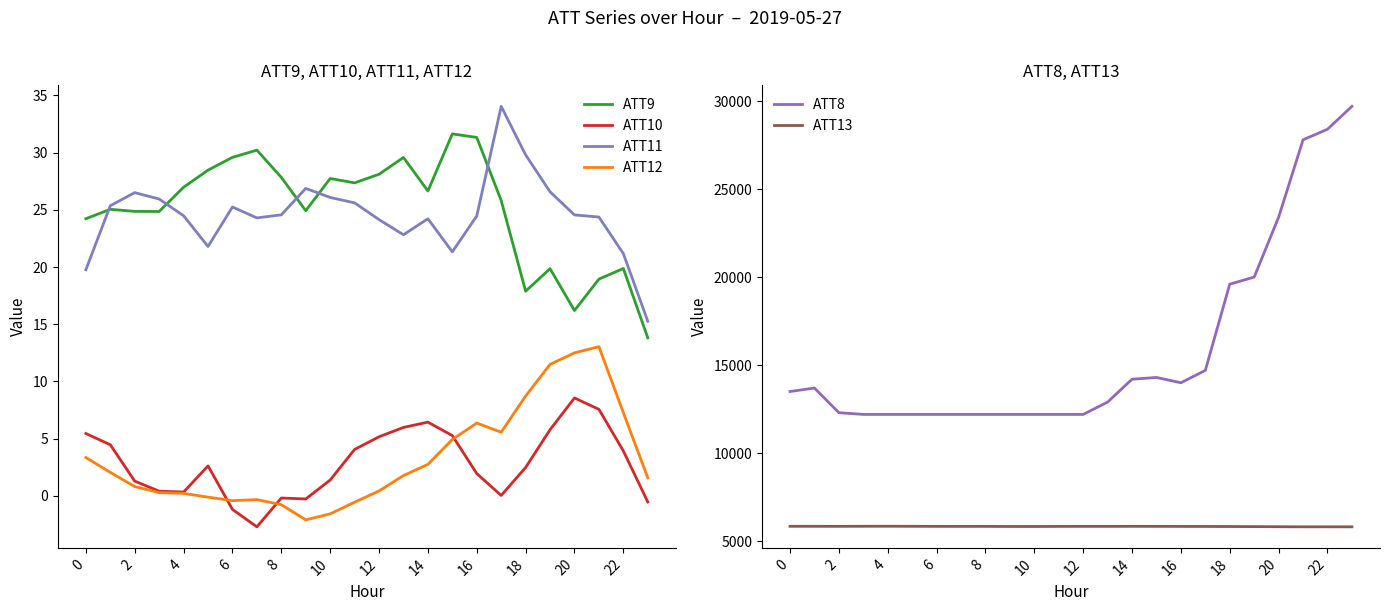

What is the average value of the ATT9 series?

25.1